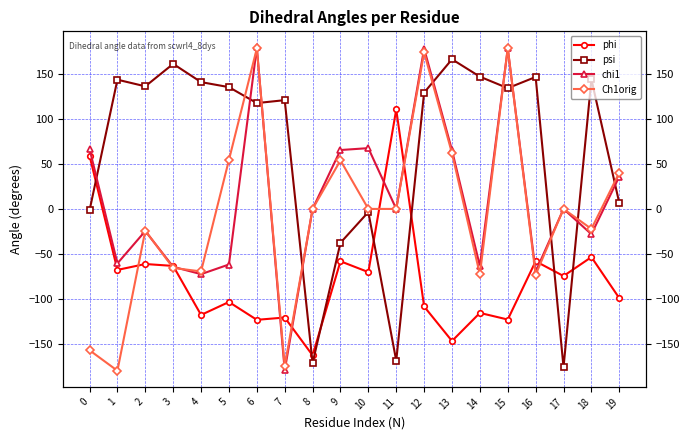

What is the value of the chi1 point at the 11th from the left?

67.4